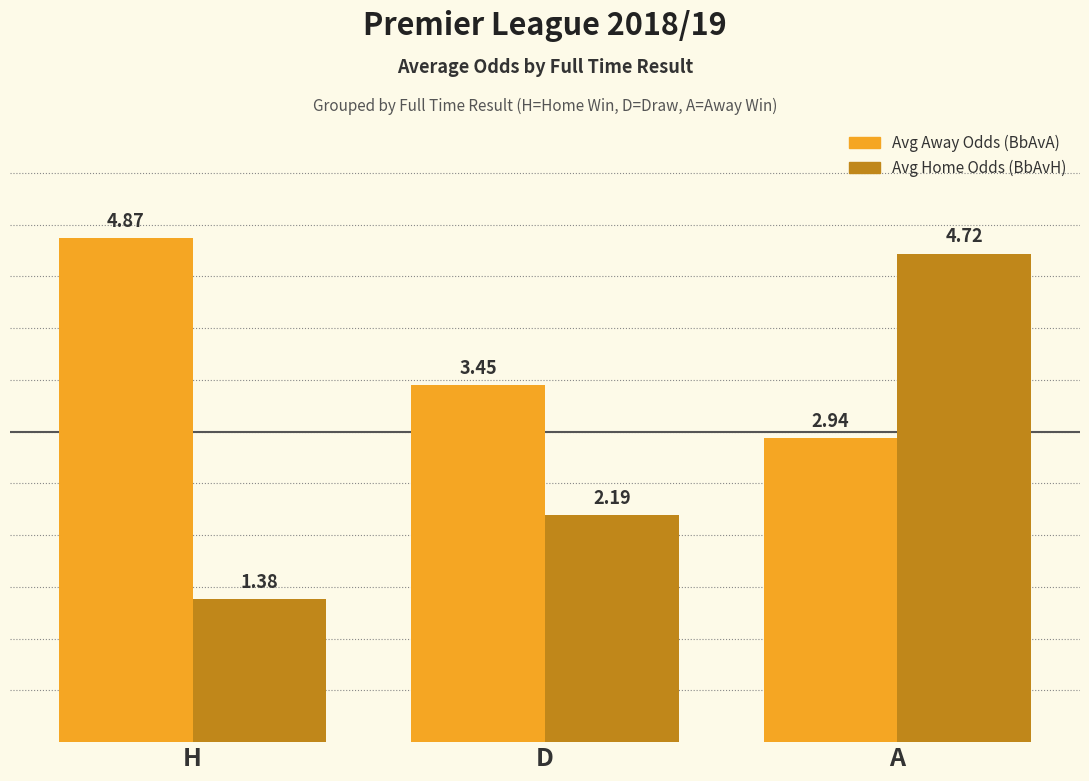

What is the average value of the Avg Home Odds (BbAvH) series?

2.8